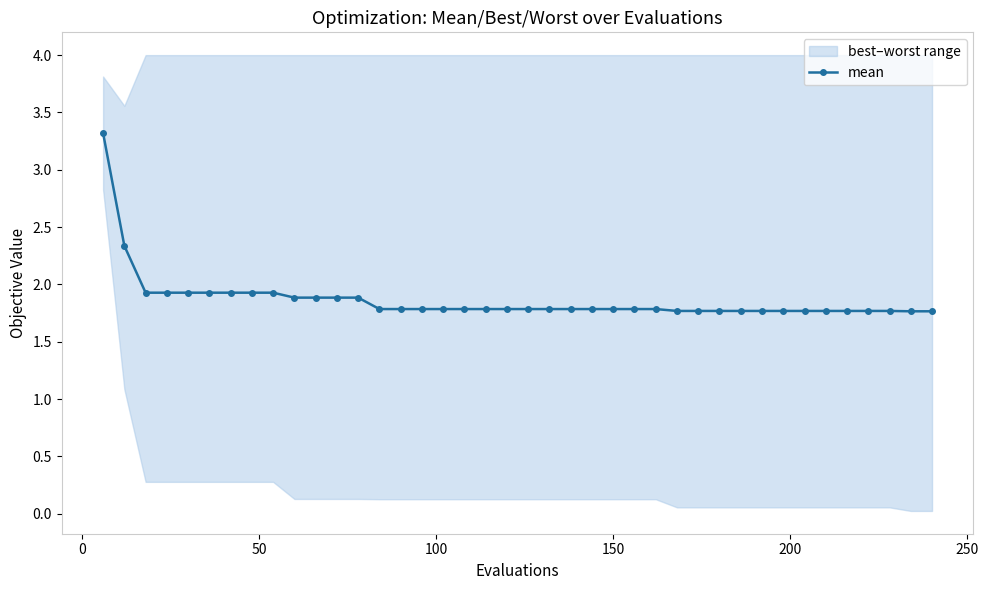

What is the maximum value for mean?

3.3